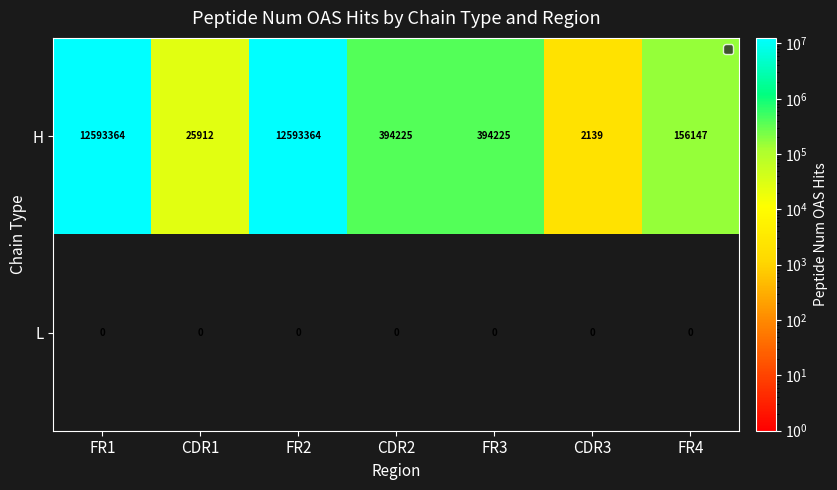

Between CDR1 and FR2, which series saw the biggest shift?

H